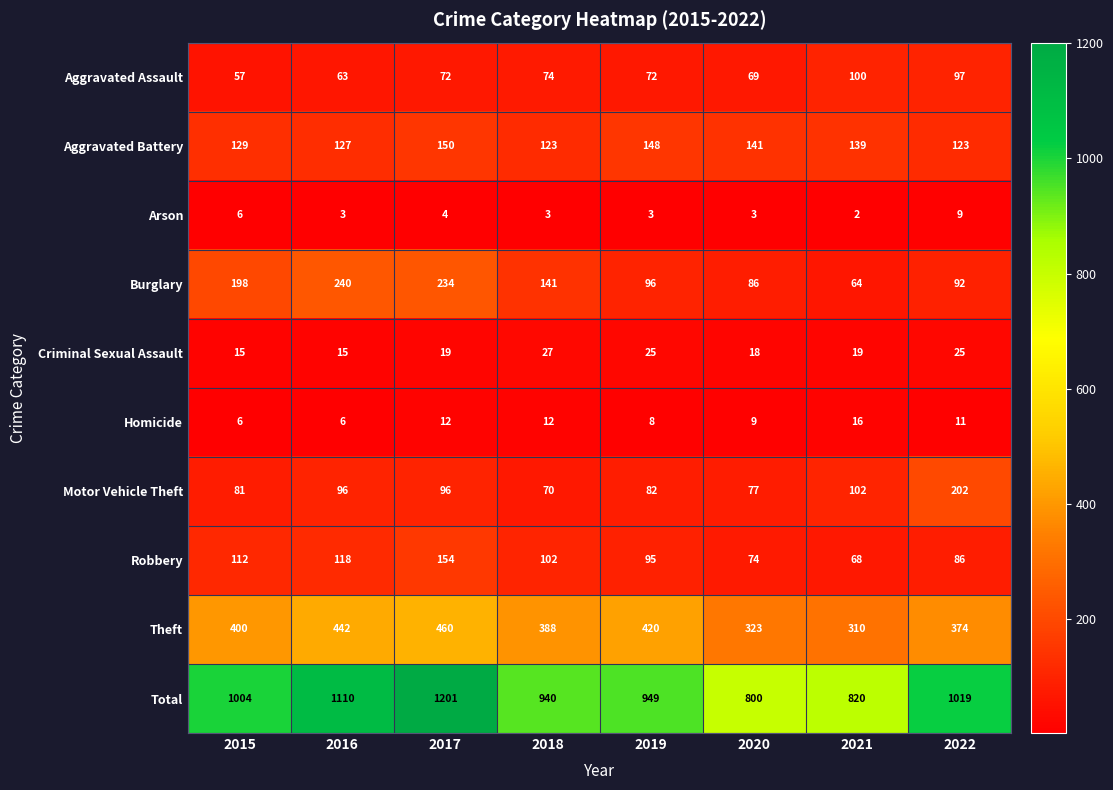

What is the total value across all series at 2016?

2220